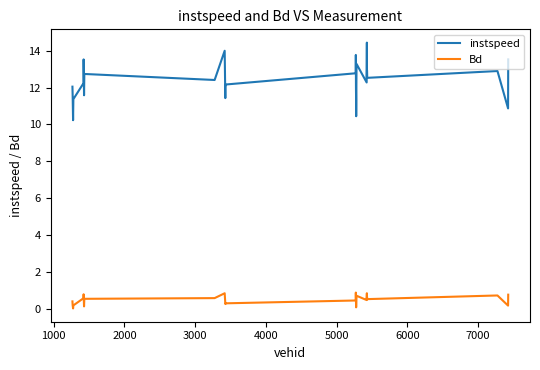

What is the difference between the maximum and minimum values in the Bd series?

0.9